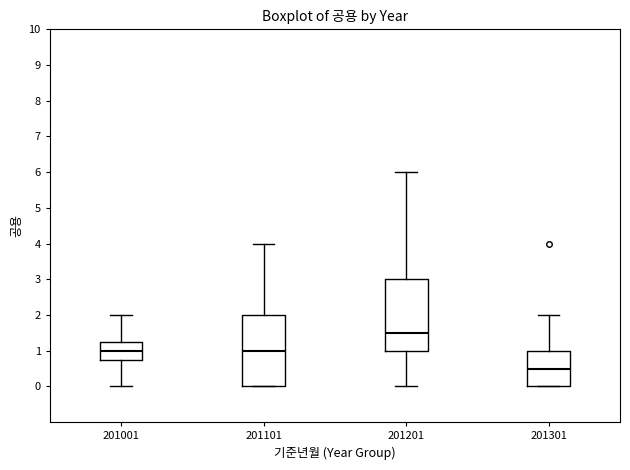

Where is the lower edge of the box at x = 201201 on the y-axis? The values are not printed on the chart, so give them approximately, as read against the axis.

1.0